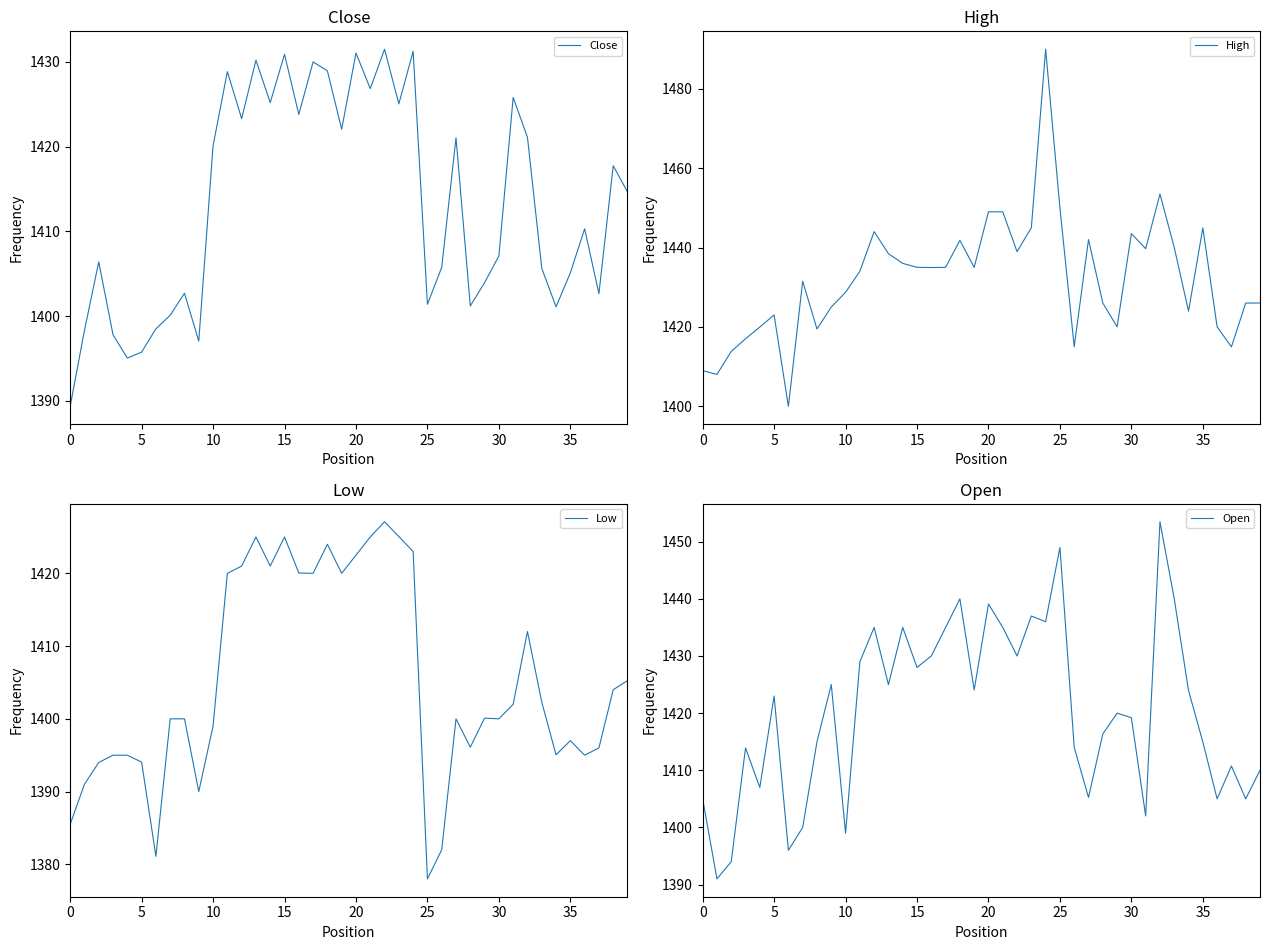

What is the highest value of the Close series?

1431.5